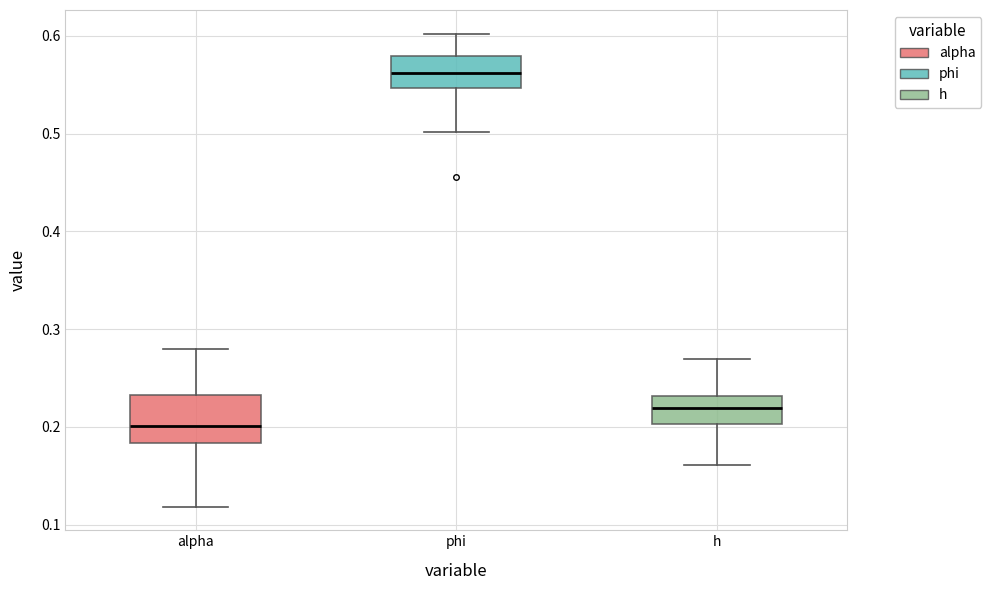

Comparing the boxes themselves (not the whiskers), which one is the tallest?

alpha